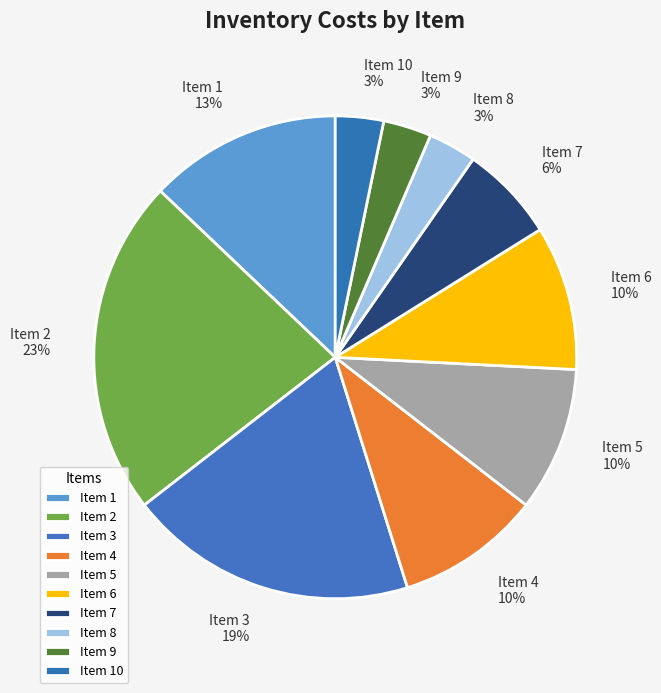

To the nearest percent, what percentage of the pie is Item 5?

10%